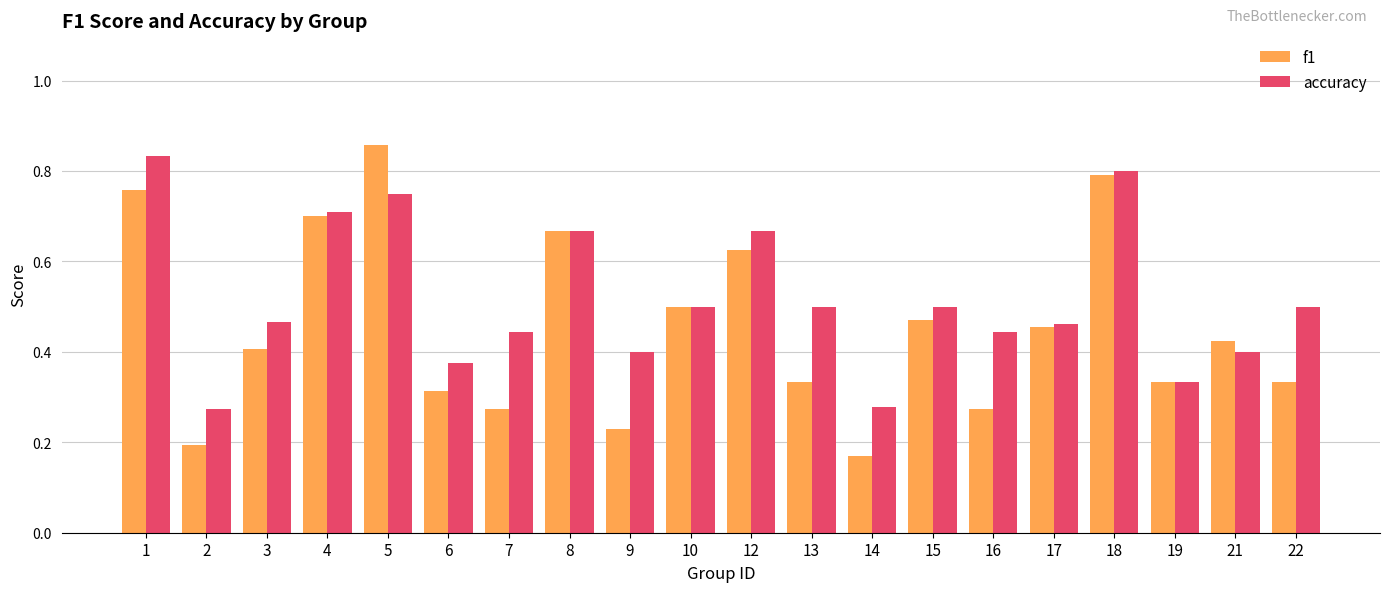

What are all the series names shown in the legend?

f1, accuracy